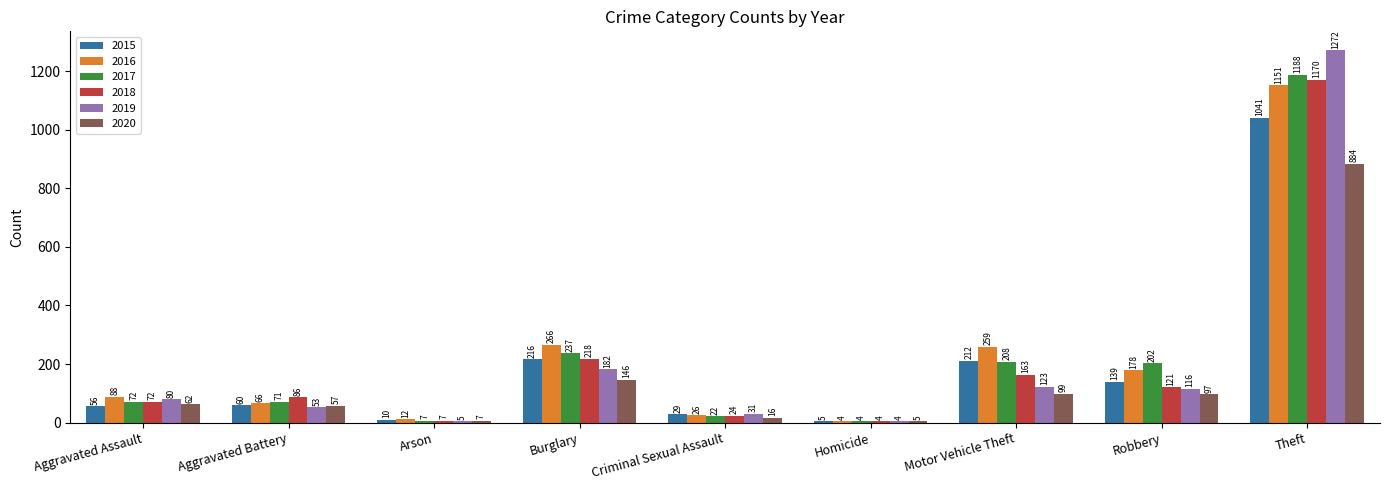

What is the sum of the 2020 values at Theft and Burglary?

1030